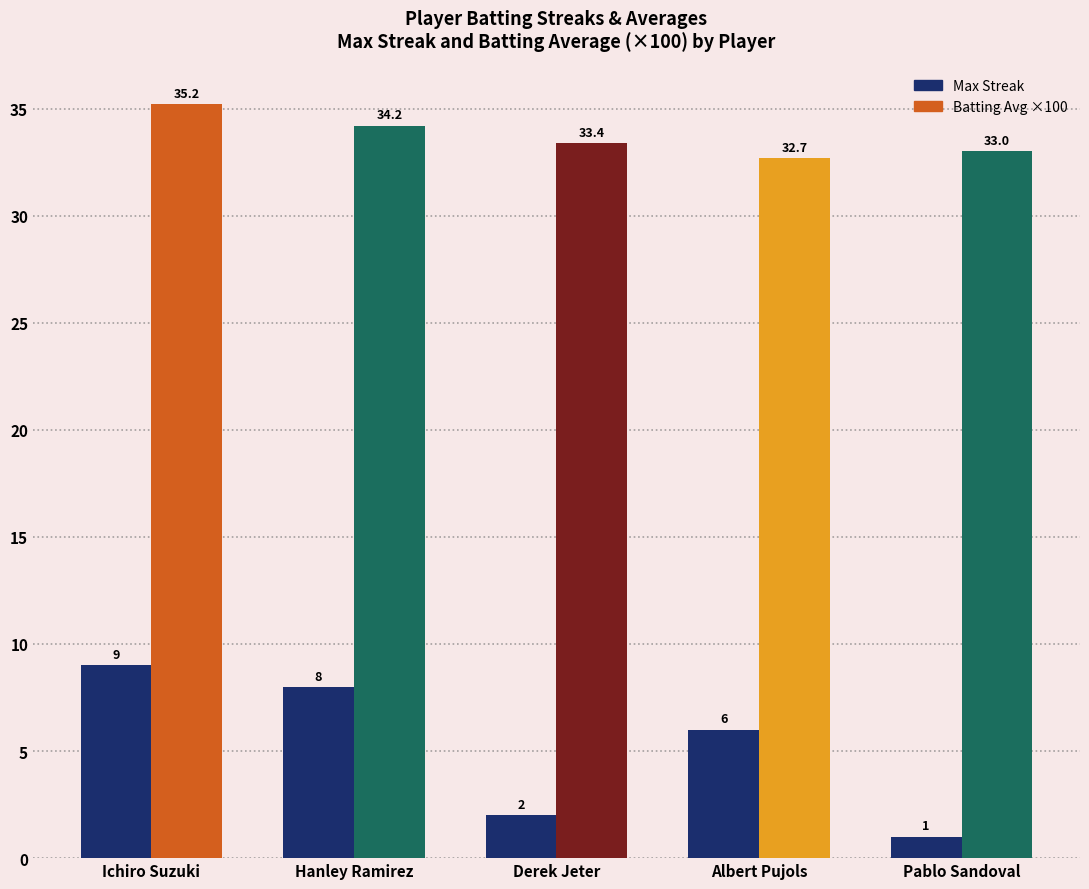

What is the difference between the highest and lowest values at Ichiro Suzuki?

26.2